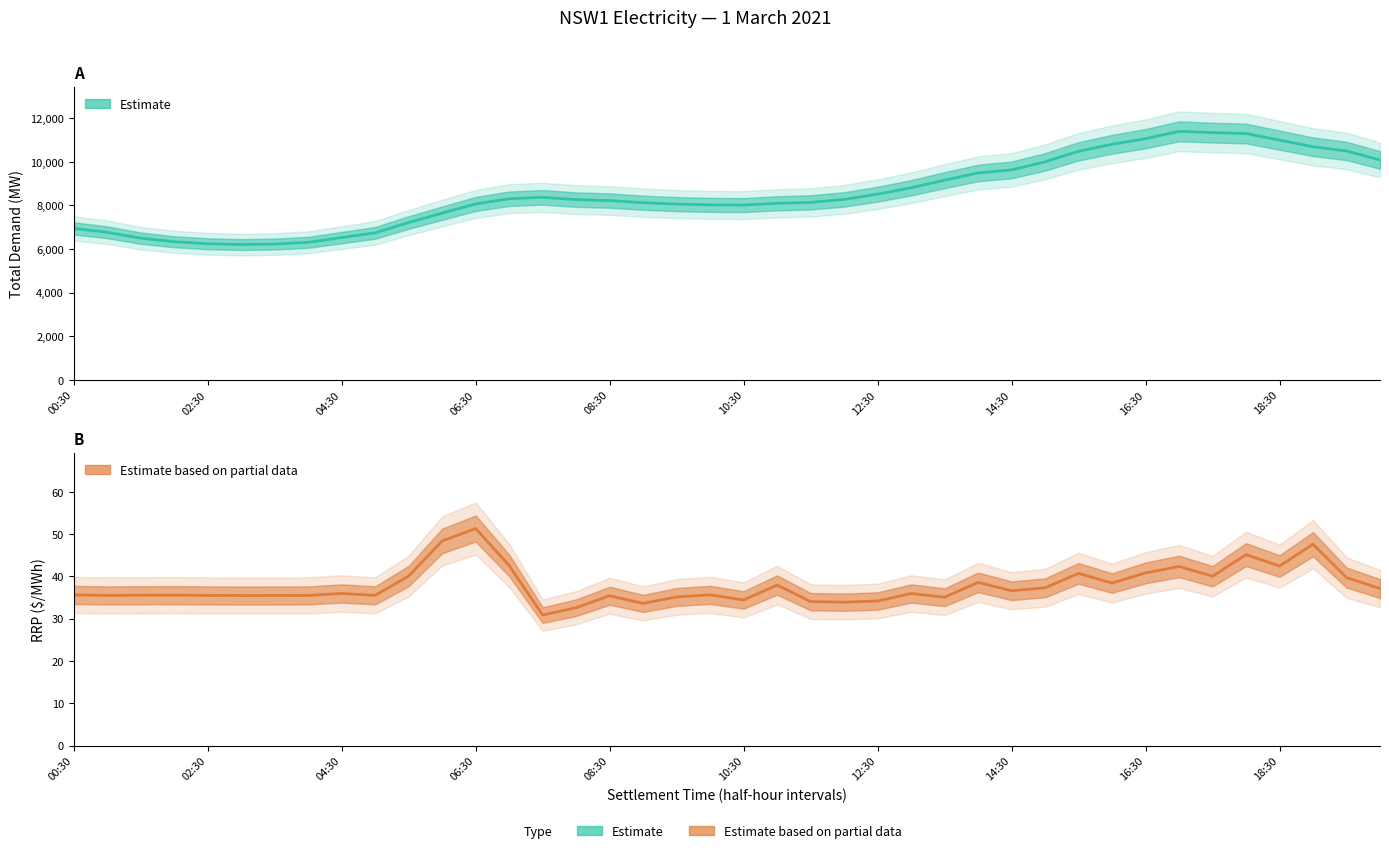

Is this an area chart (filled region under the line)?

No